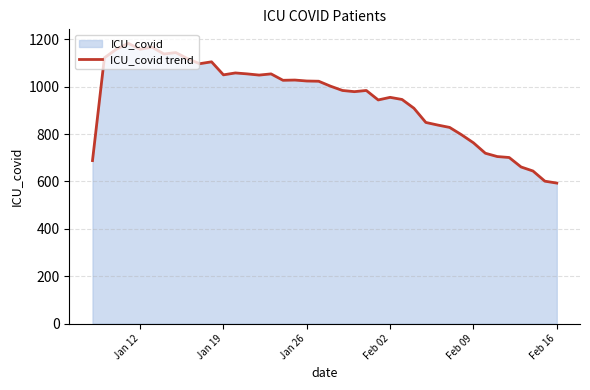

What is the difference between the maximum and minimum values?

590